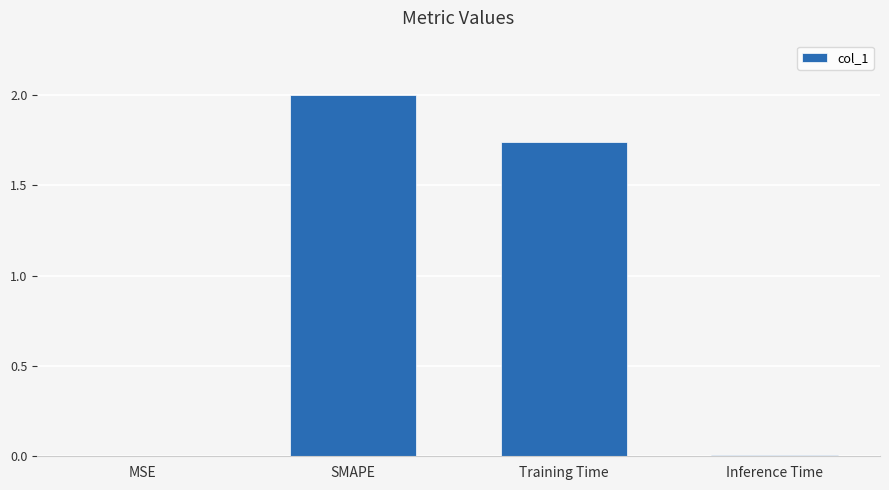

How many data points are above 1?

2